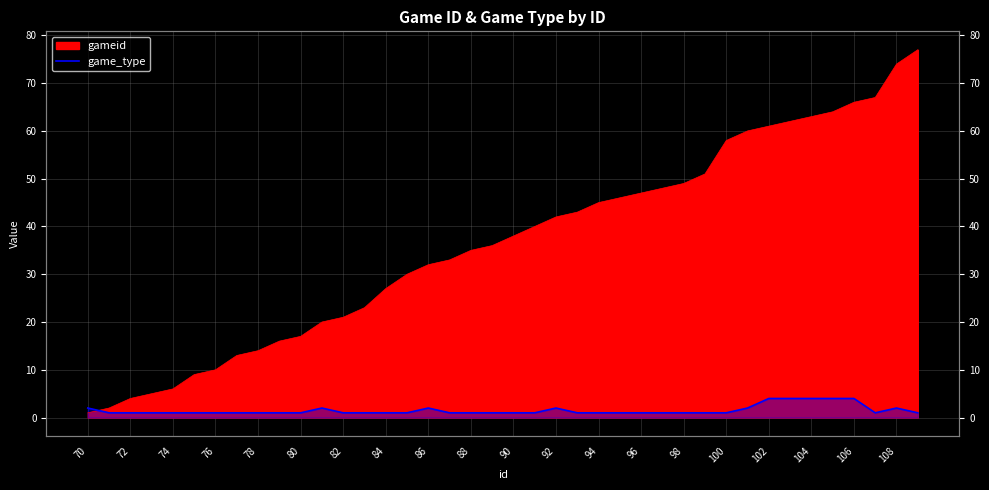

Count the values in the range 1 to 2.

35